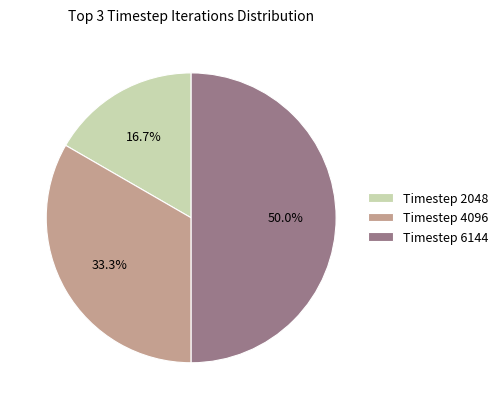

What percentage do Timestep 6144 and Timestep 4096 together represent?

83.3%